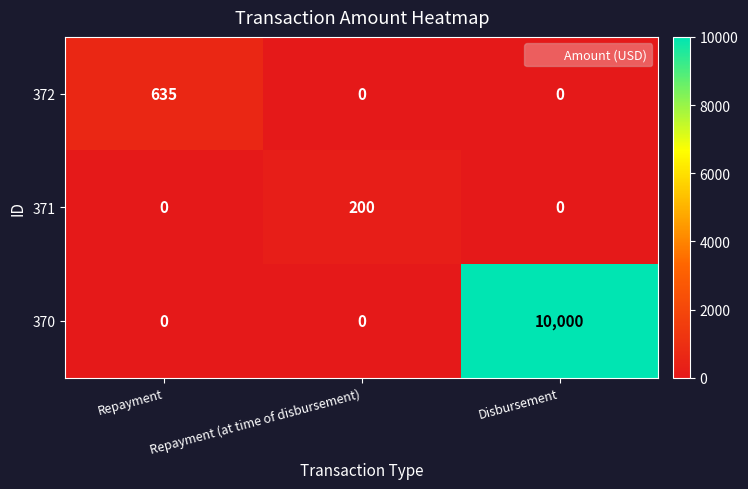

How many positive values does the 371 series have?

1